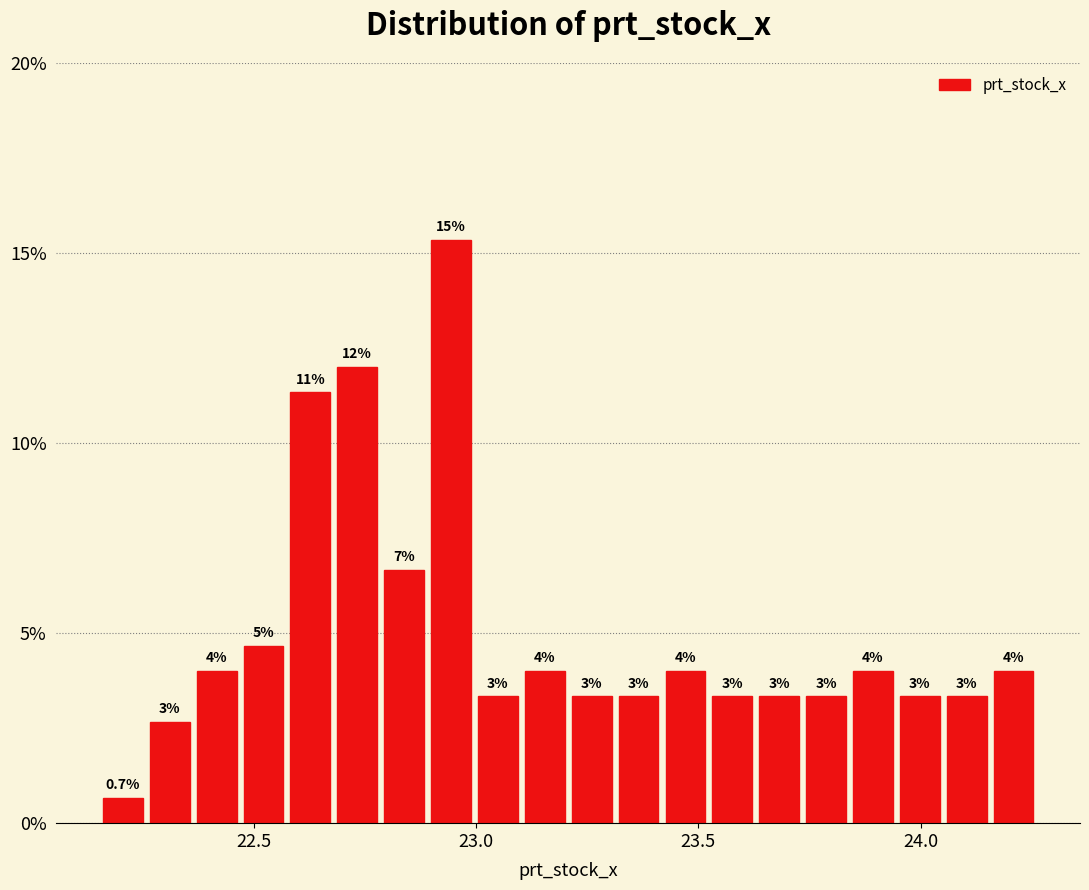

Around what value on the x-axis is the tallest bar? Give the approximate position of its centre, as read against the axis.

22.95